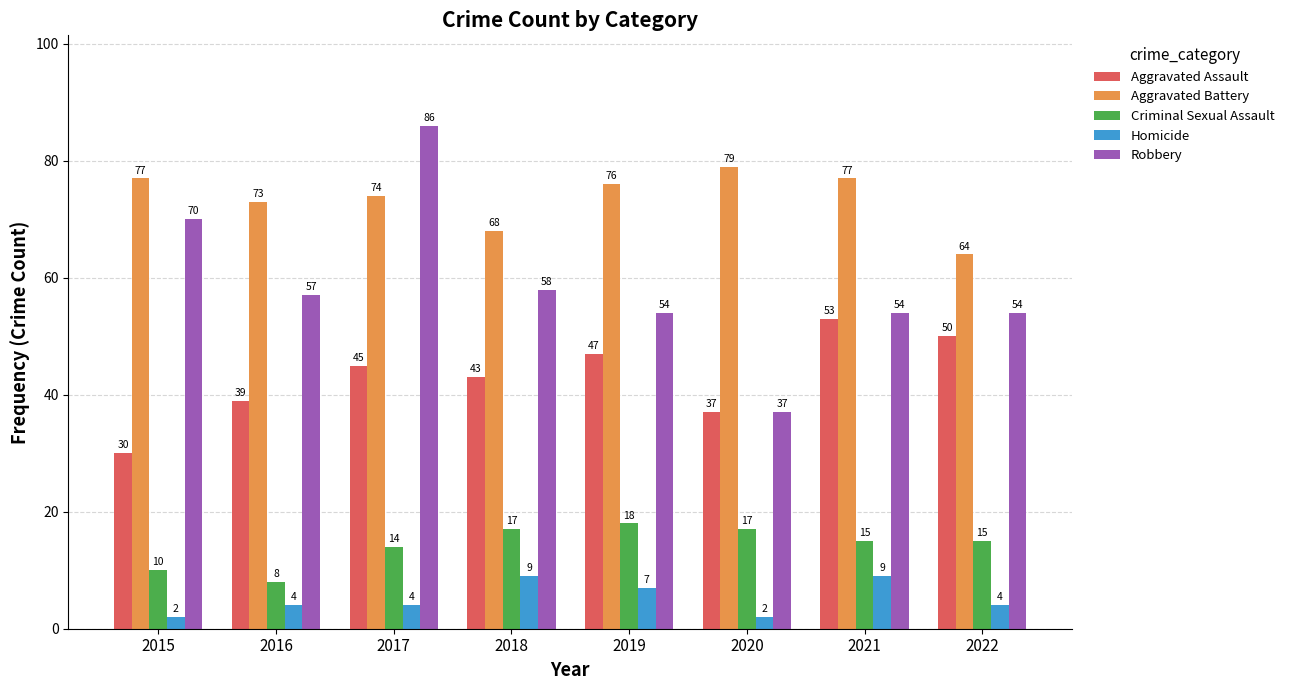

How many values in the Aggravated Battery series are below 76?

4